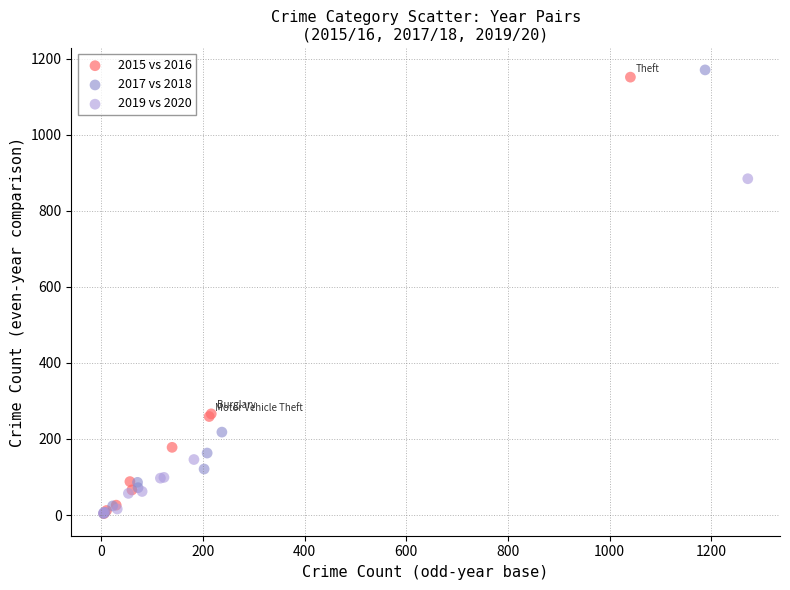

Which series reaches the maximum Y coordinate?

2017 vs 2018